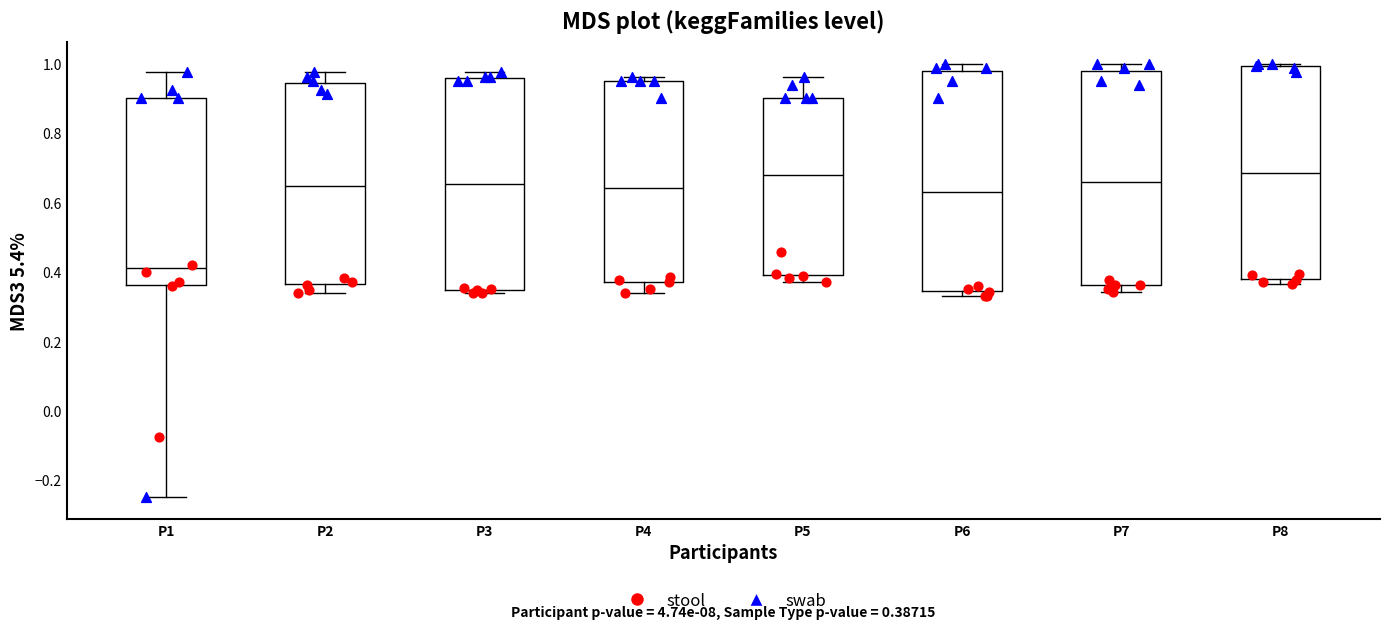

Which box has the lowest median line?

P1